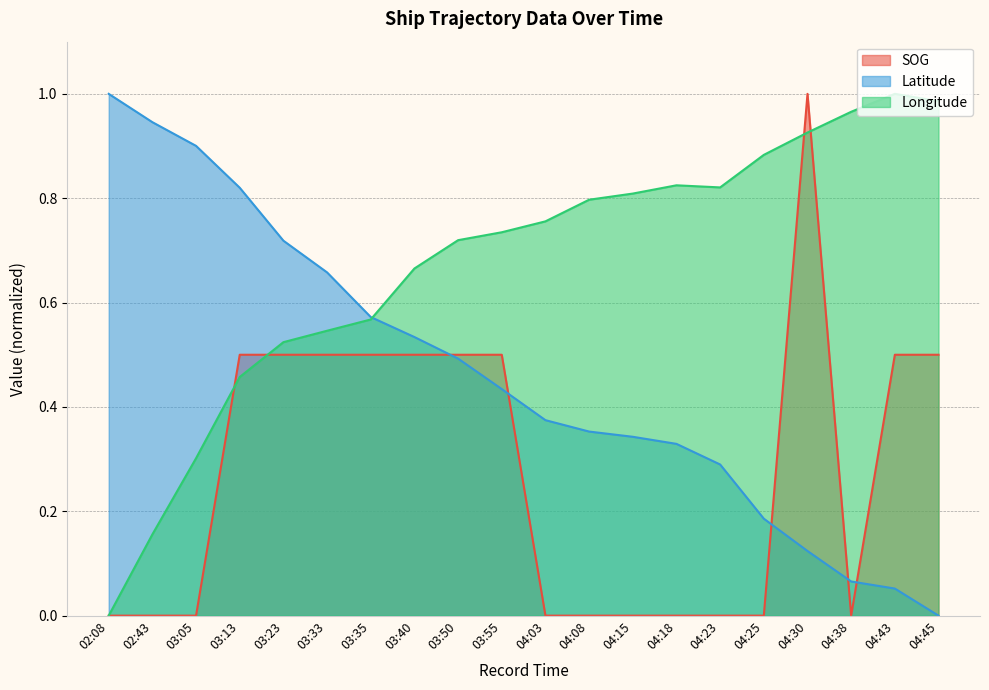

What is the total value across all series at 04:30?

2.0